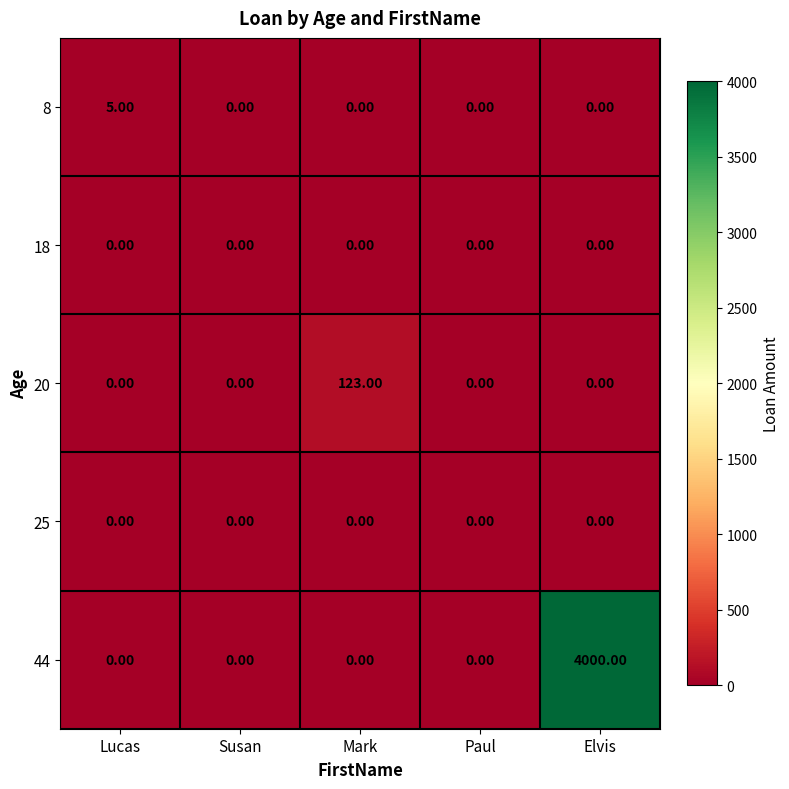

At which category is the sum across all series the highest?

Elvis